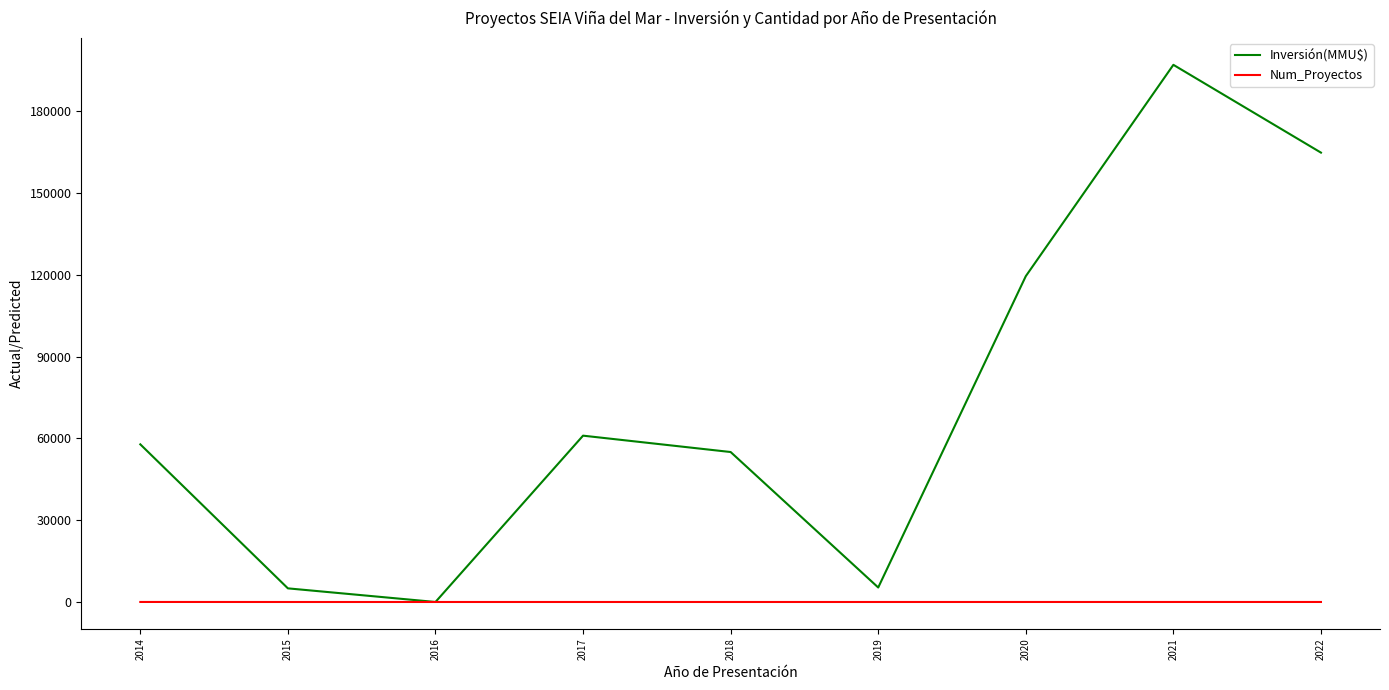

Does the chart have visible grid lines?

No